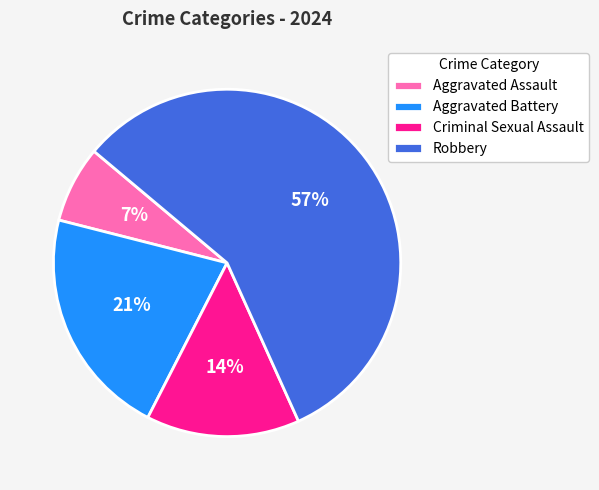

To the nearest percent, what is the difference between the Criminal Sexual Assault and Aggravated Battery slice percentages?

7%